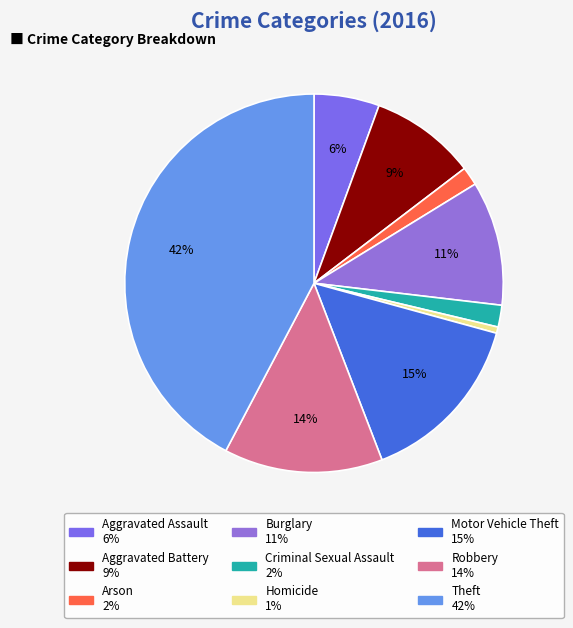

Rank the categories by value from highest to lowest.

Theft, Motor Vehicle Theft, Robbery, Burglary, Aggravated Battery, Aggravated Assault, Criminal Sexual Assault, Arson, Homicide